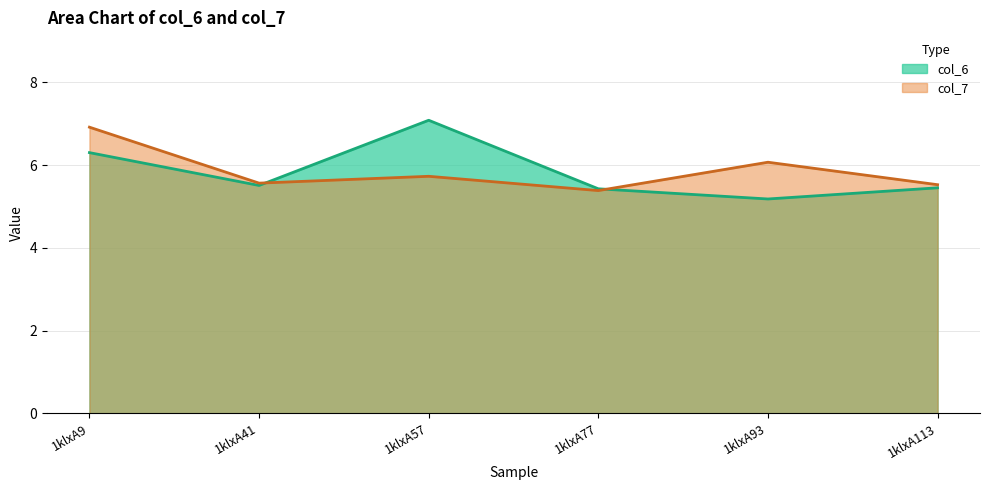

What is the sum of the col_6 values at 1klxA93 and 1klxA9?

11.5